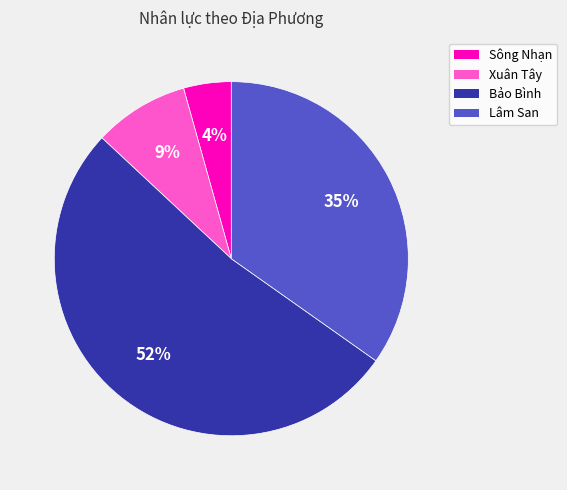

The Lâm San slice represents 16% of the pie. True or false?

False